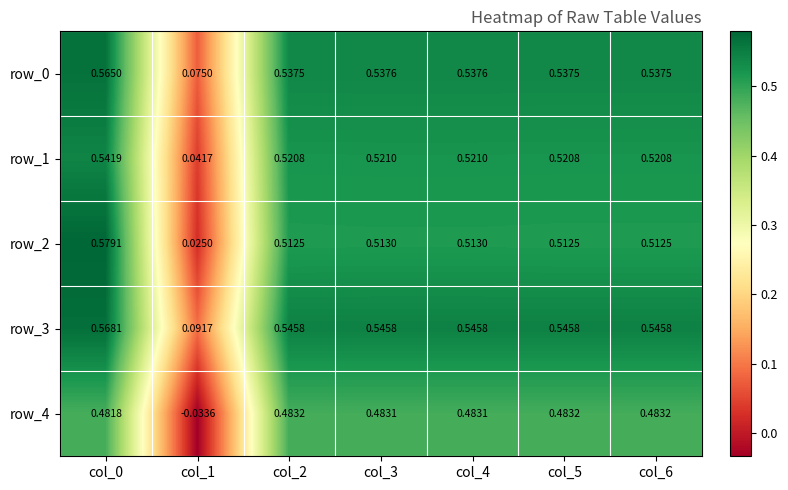

Between col_0 and col_1, which series saw the biggest shift?

row_2